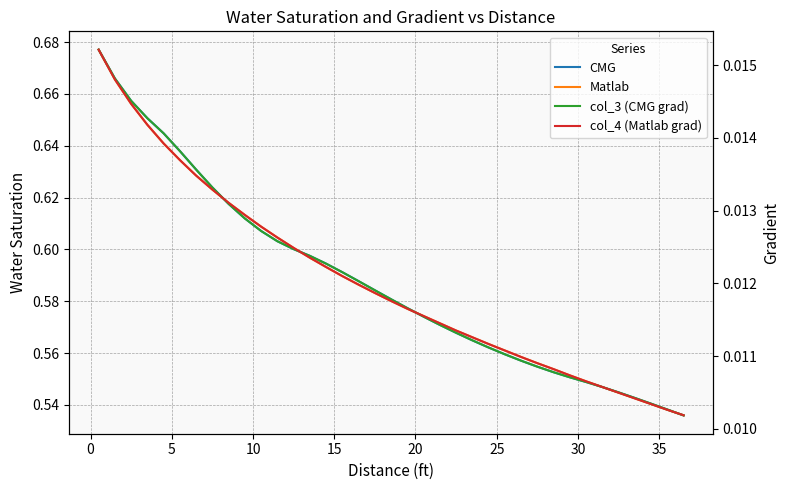

What is the sum of all Matlab values?

21.7